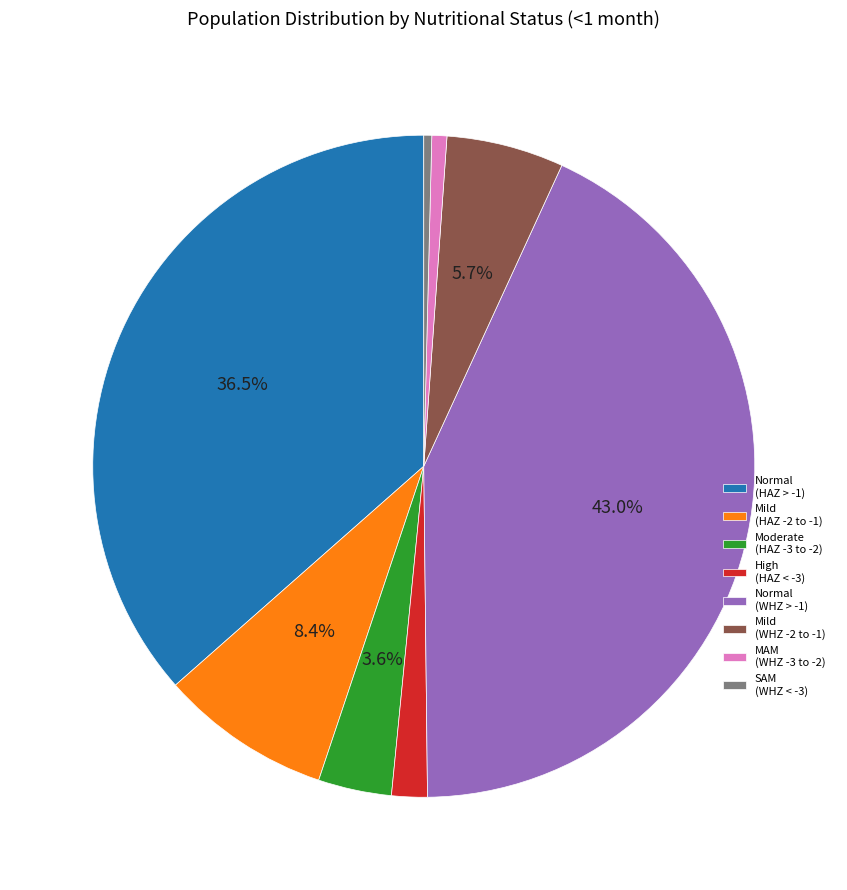

Does SAM (WHZ < -3) represent more than half of the total?

No